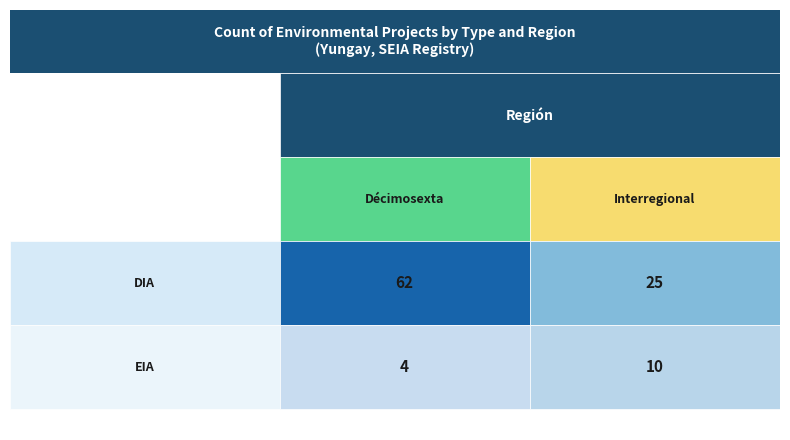

Count the number of data series in this chart.

2